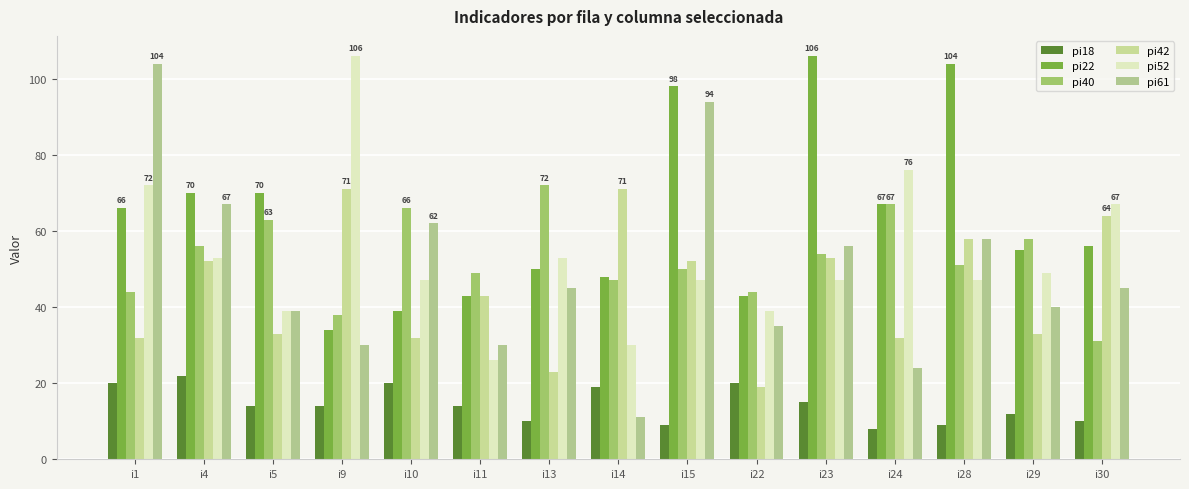

Which series changed the most between i22 and i30?

pi42